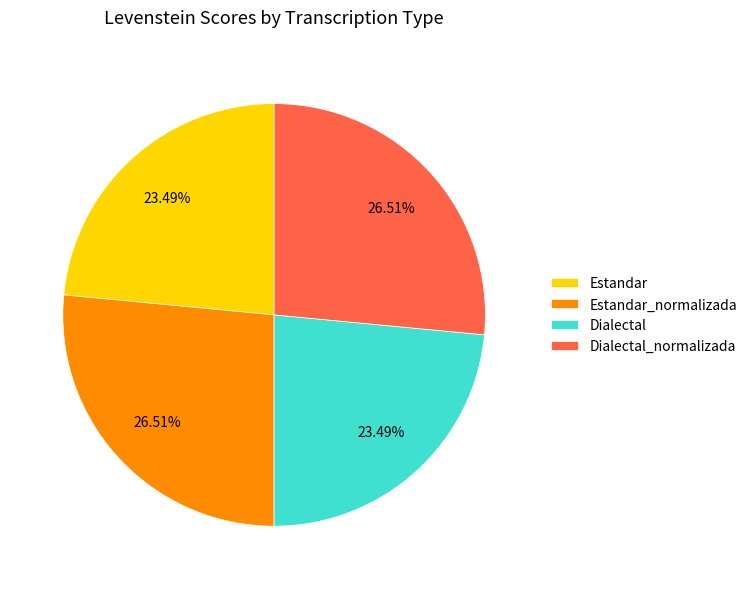

Do Dialectal_normalizada and Estandar_normalizada together represent more than half of the pie?

Yes